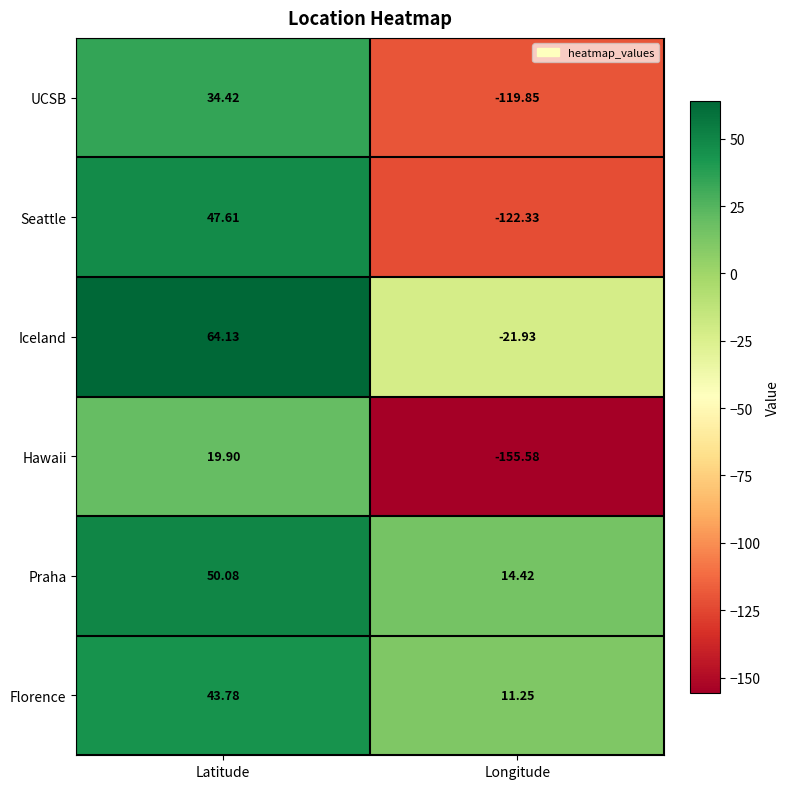

List the labels in order of Florence value, largest first.

Latitude, Longitude